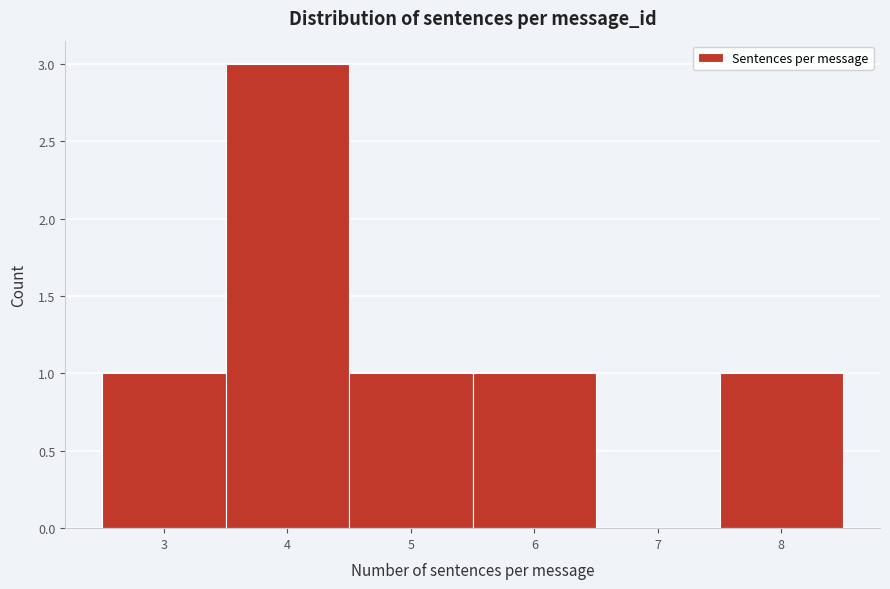

Reading left to right, list every bar in this chart as the range it spans on the x-axis followed by its height. The values are not printed on the chart, so give them approximately, as read against the axis.

2.5 to 3.5: 1
3.5 to 4.5: 3
4.5 to 5.5: 1
5.5 to 6.5: 1
6.5 to 7.5: 0
7.5 to 8.5: 1